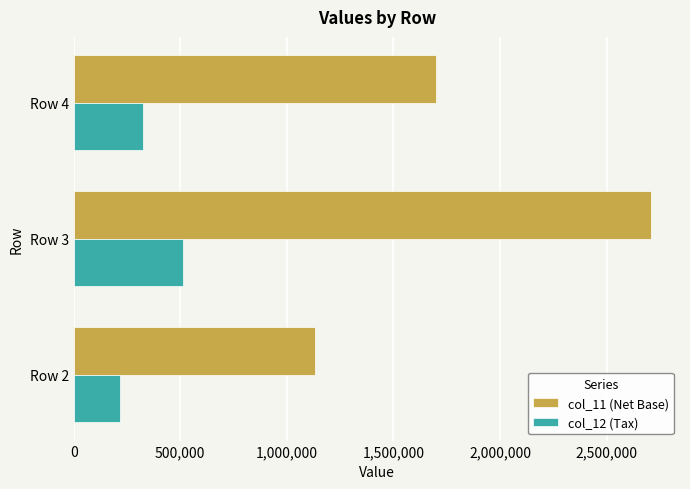

Rank the series by their average value, from lowest to highest.

col_12 (Tax), col_11 (Net Base)